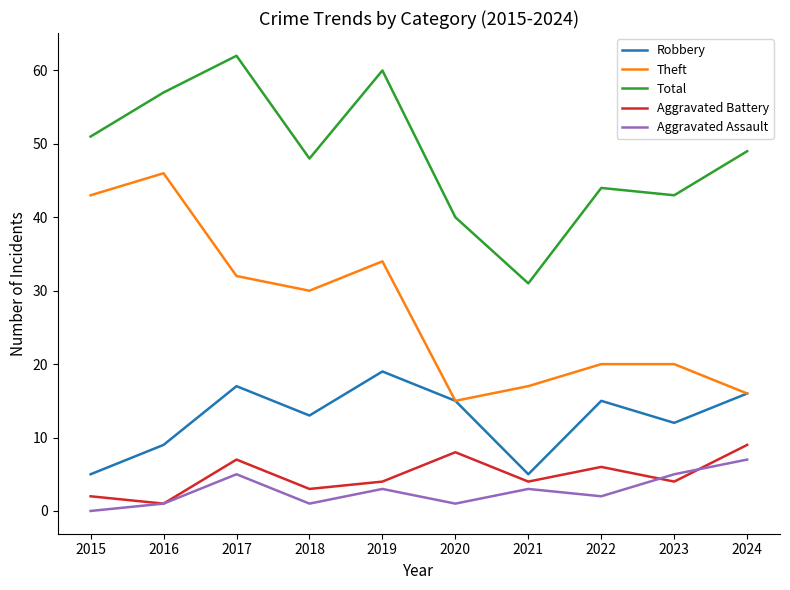

How many series are shown in this chart?

5